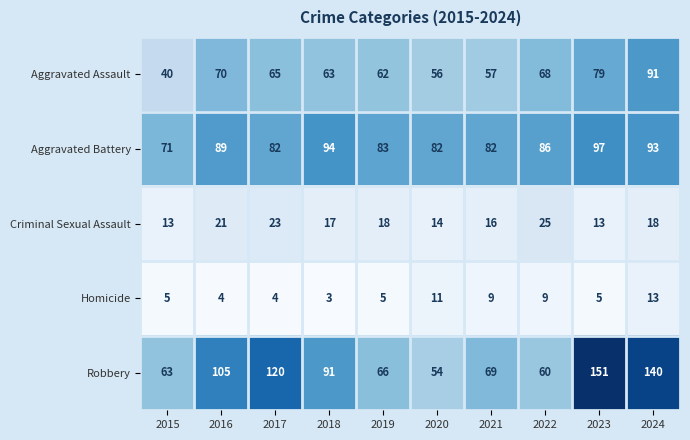

Which series has the largest total across all categories?

Robbery